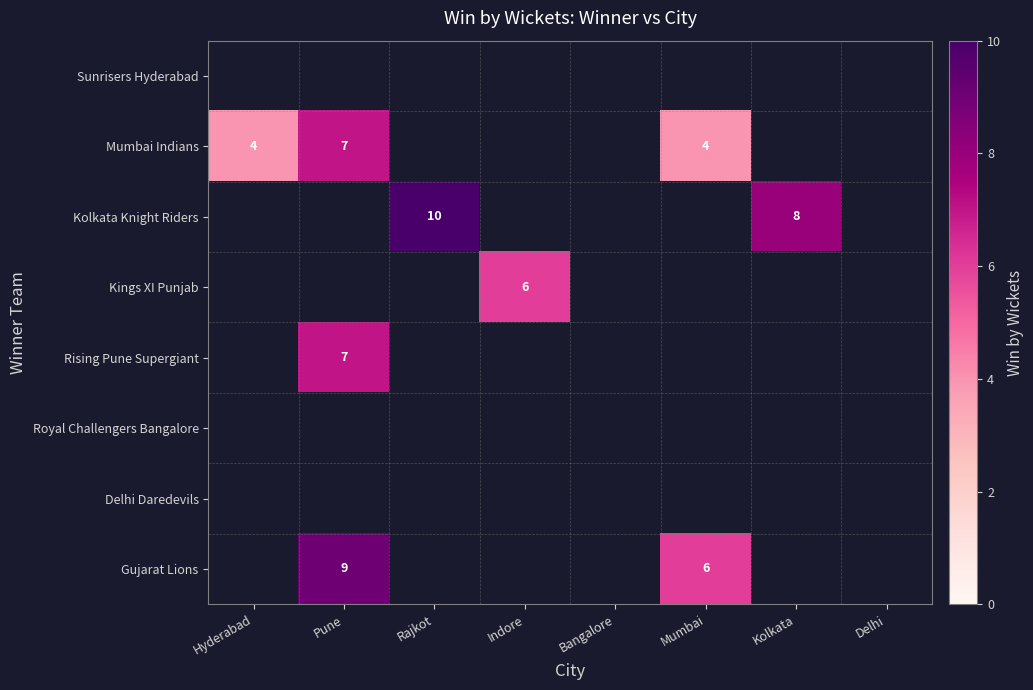

The value of Mumbai Indians at Hyderabad is 1. True or false?

False